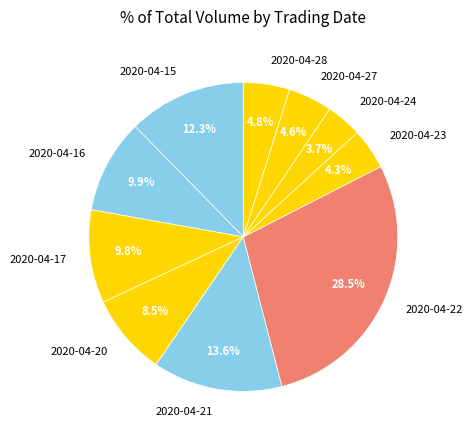

Which has a higher value, 2020-04-16 or 2020-04-21?

2020-04-21